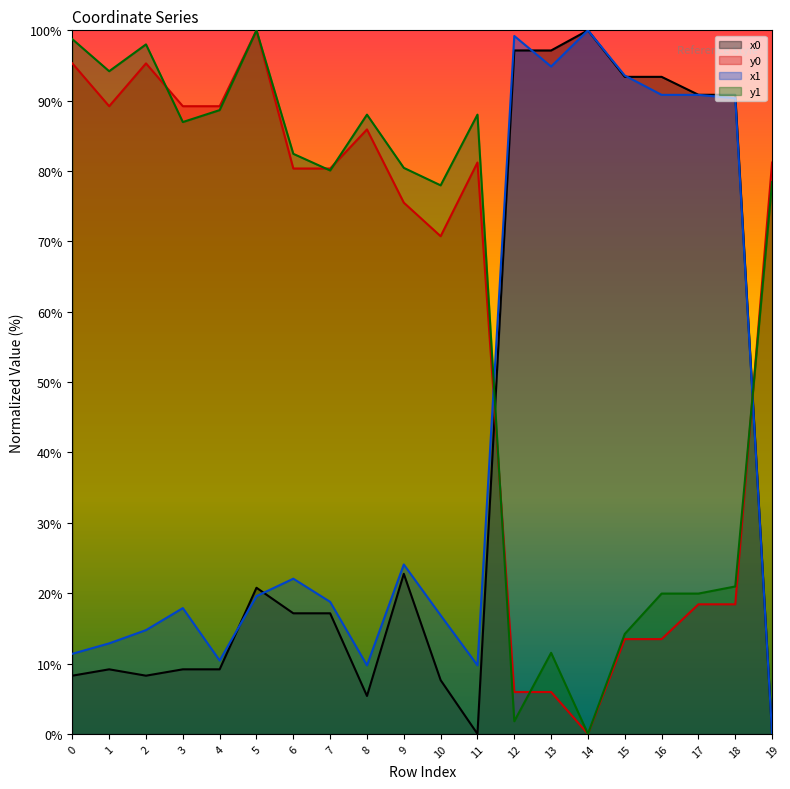

Which category has the lowest value across all series?

11